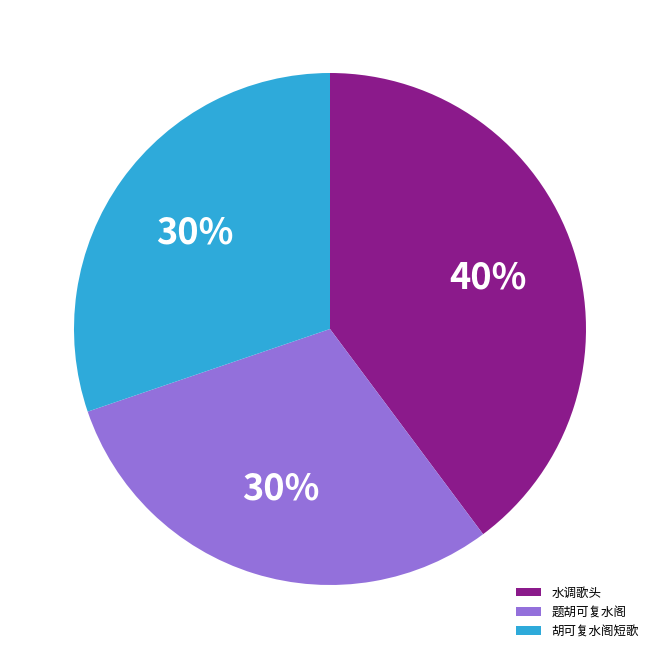

Count the number of slices in the pie.

3